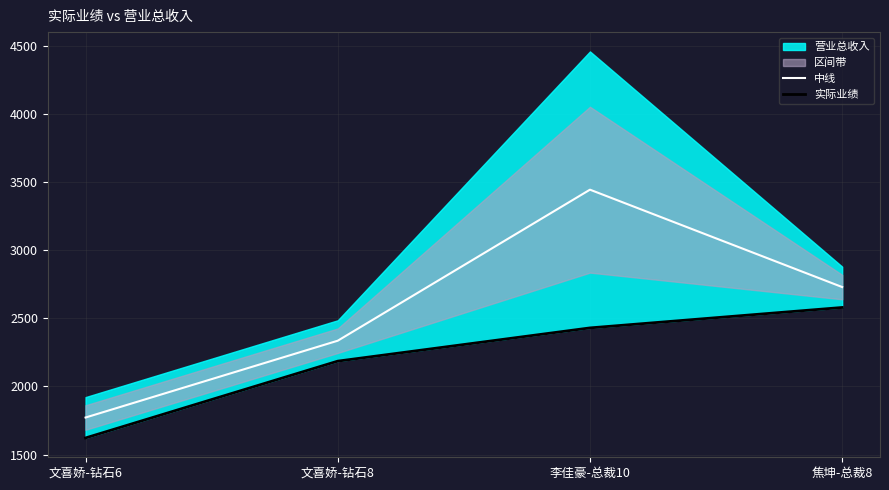

How many lines are shown in the chart?

2